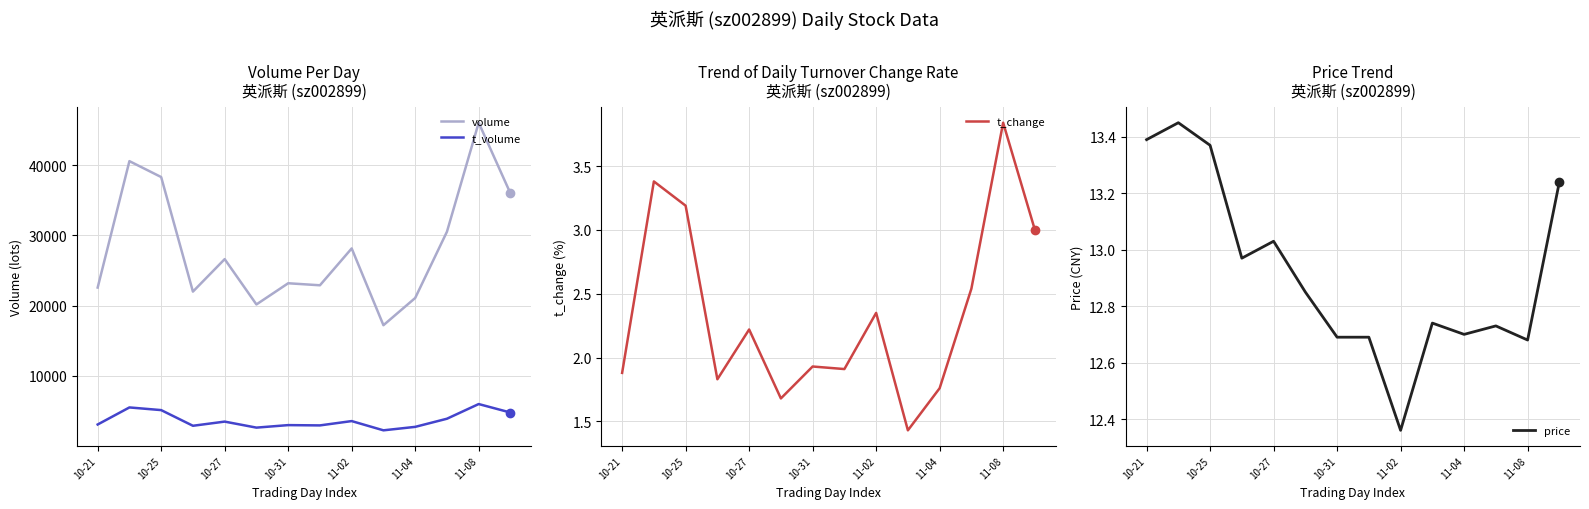

What is the maximum value for t_volume?

5944